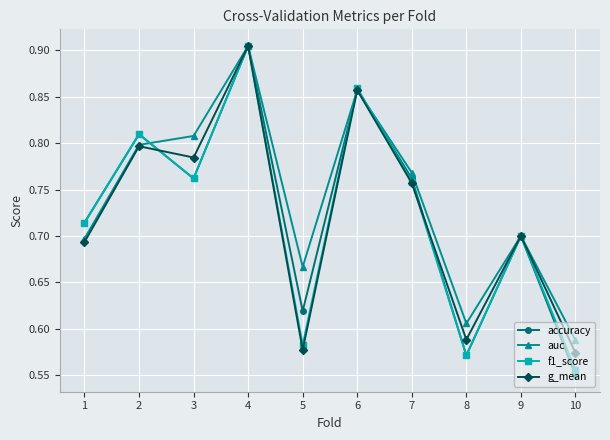

What is the difference between the maximum and minimum values in the accuracy series?

0.4